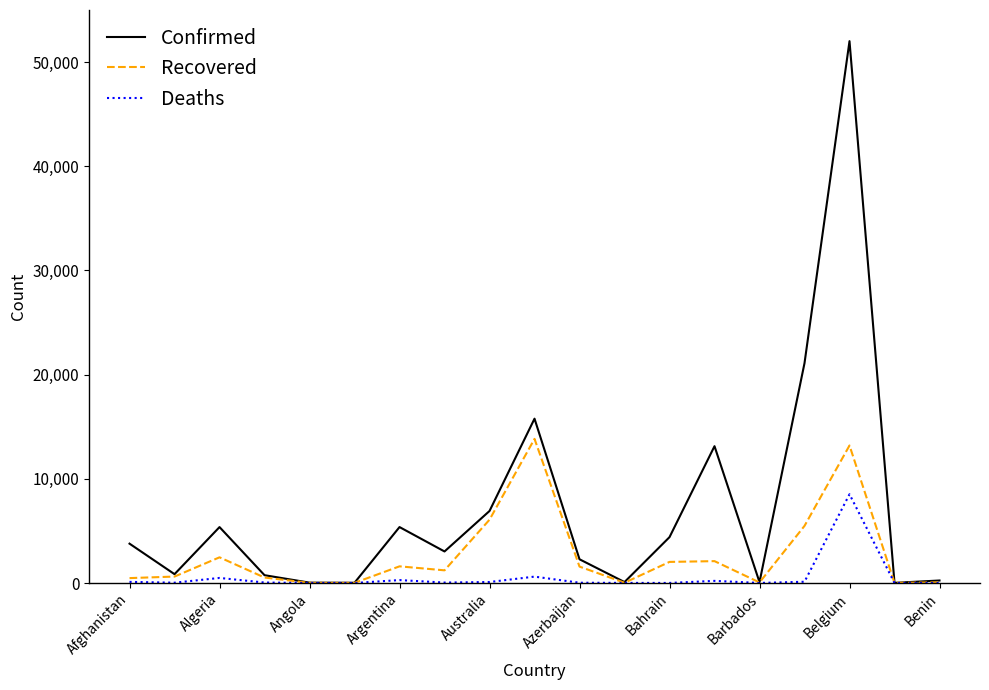

What is the maximum value shown in the chart?

52011